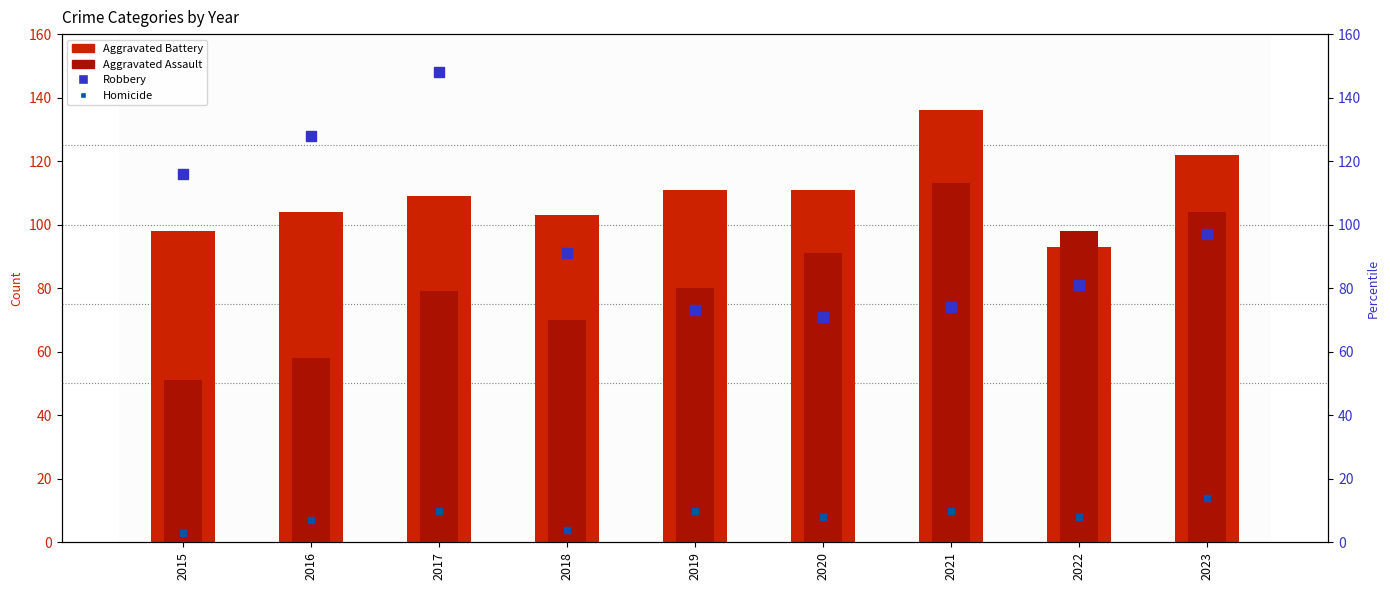

Where is Aggravated Battery nearest to the value 114?

2019